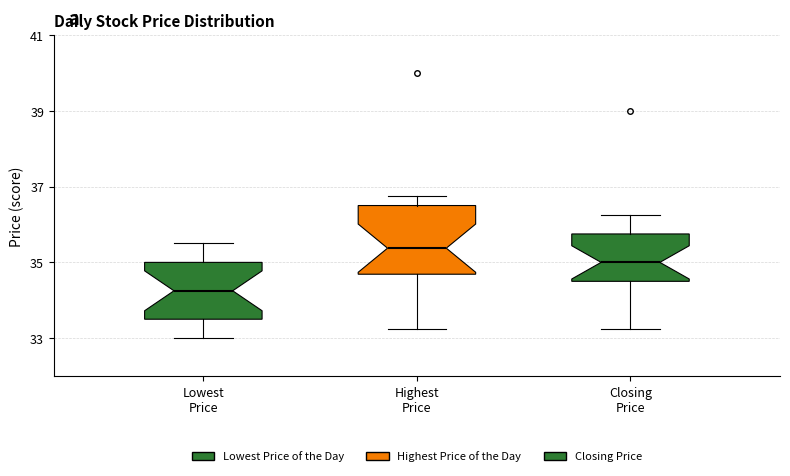

Reading left to right, transcribe this box plot: for each box, give where its median line is, the range the box spans, and where its two whiskers end, as read against the y-axis. The values are not printed on the chart, so give them approximately, as read against the axis.

Lowest Price: median 34.2, box 33.6 to 35.0, whiskers 33.0 to 35.6
Highest Price: median 35.4, box 34.6 to 36.6, whiskers 33.2 to 36.8
Closing Price: median 35.0, box 34.6 to 35.8, whiskers 33.2 to 36.2